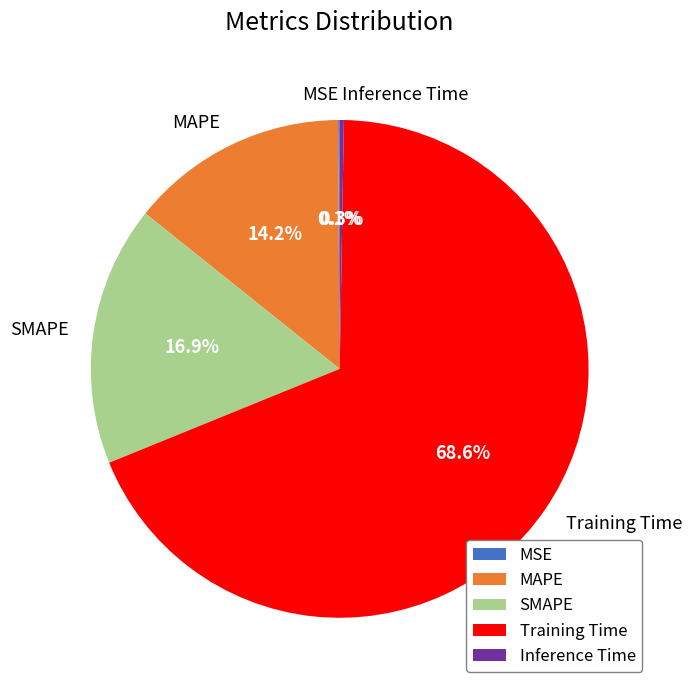

What percentage do Training Time and MAPE together represent?

82.7%